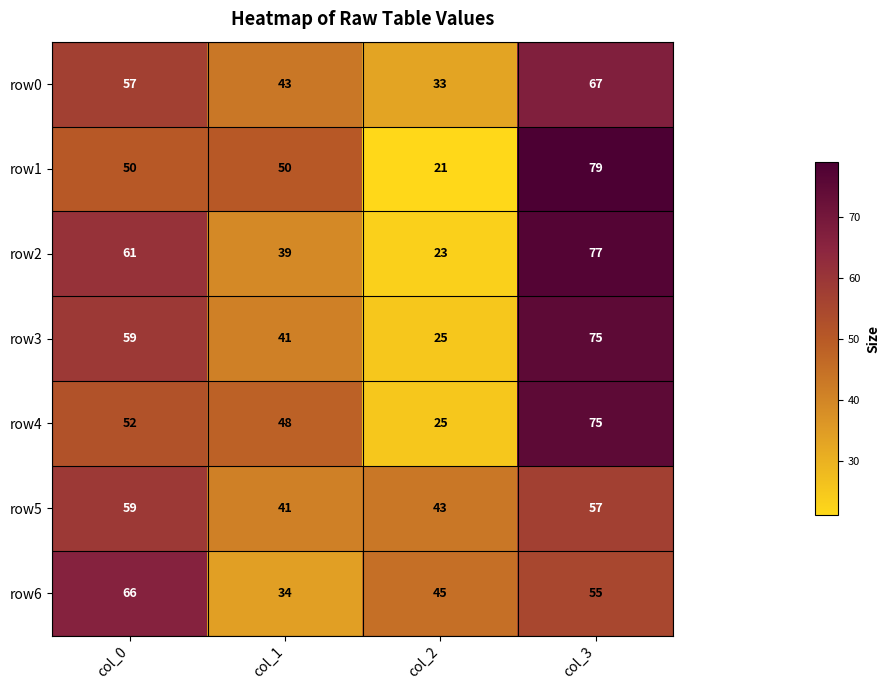

What is the maximum value for row4?

75